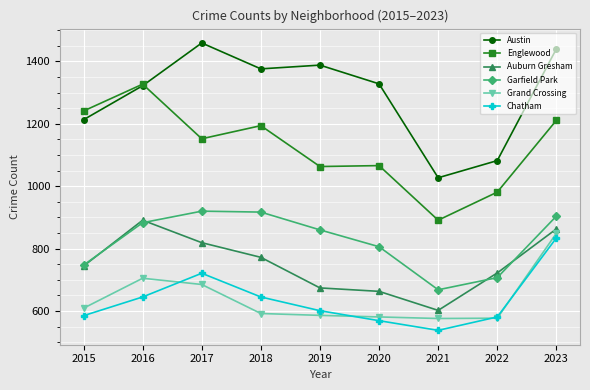

Between 2015 and 2022, which series saw the biggest shift?

Englewood